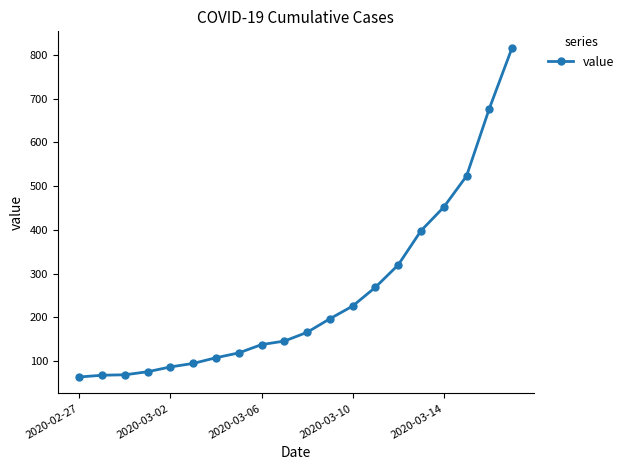

What is the value of the 3rd point from the left?

69